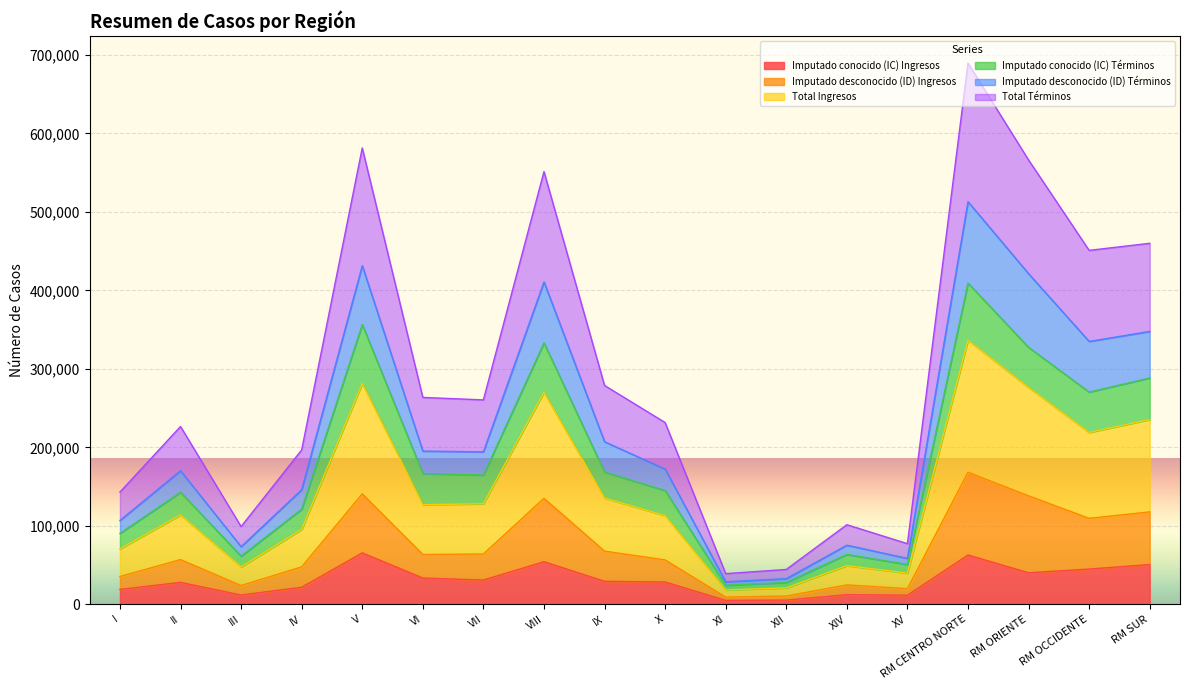

True or false: Total Términos has a value of 180594 at VI.

False